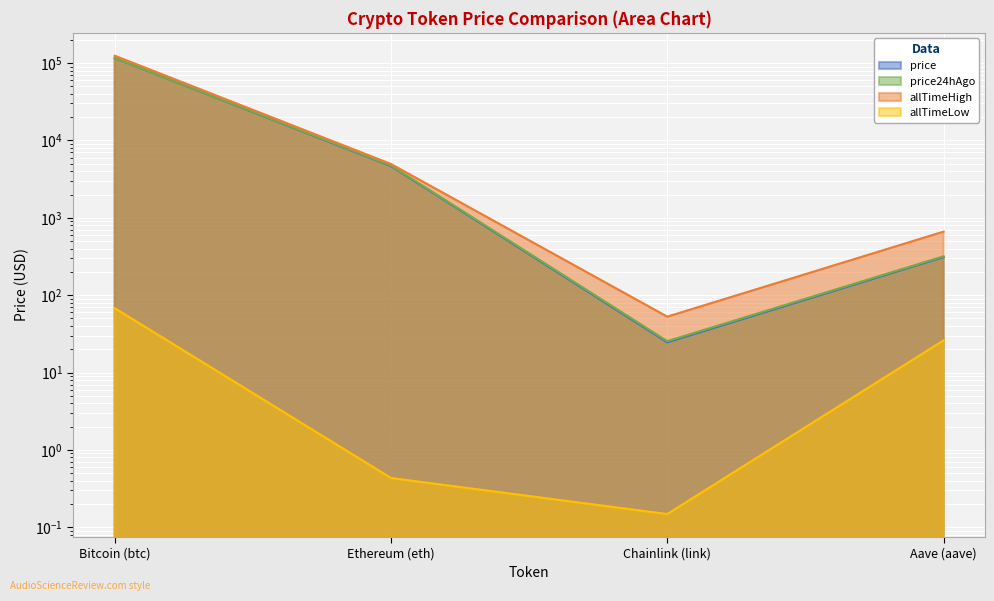

What is the minimum value for allTimeLow?

0.1